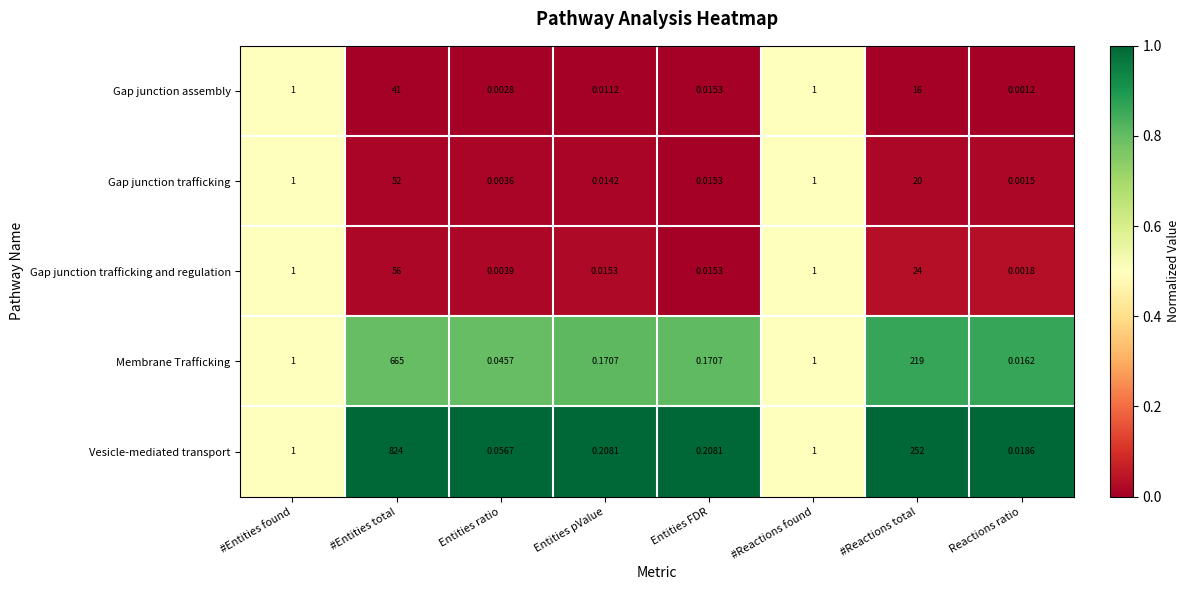

Which series has the widest spread of values?

Vesicle-mediated transport